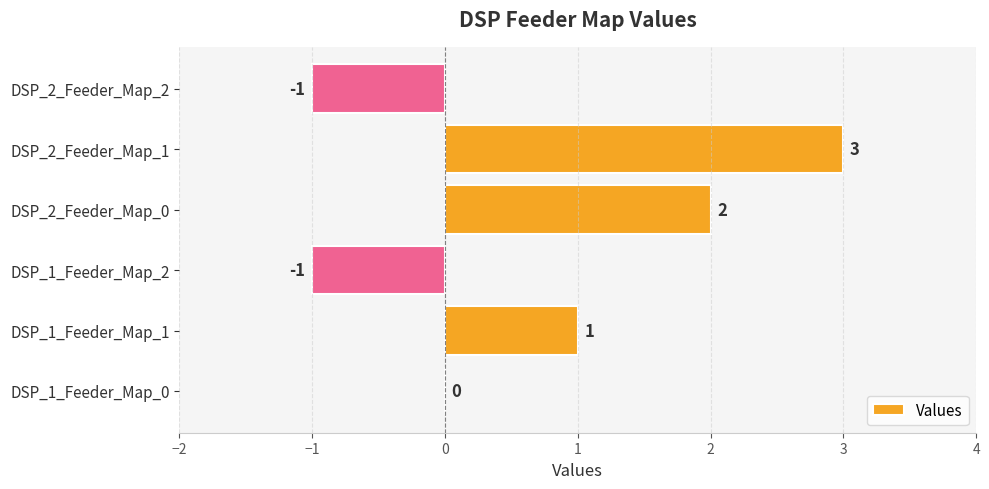

Where is the data nearest to the value 1?

DSP_1_Feeder_Map_1